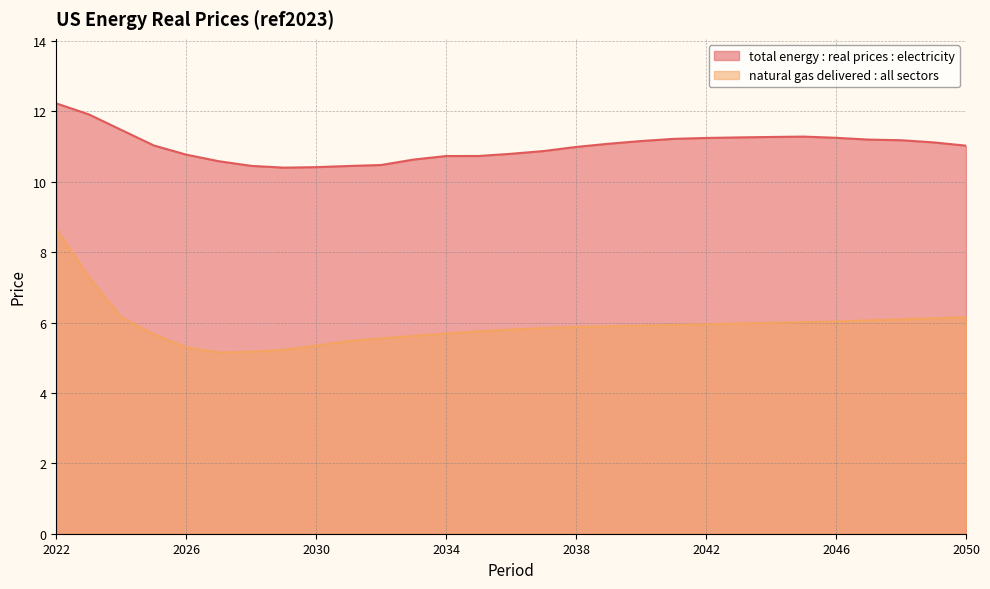

What is the smallest value displayed?

5.1